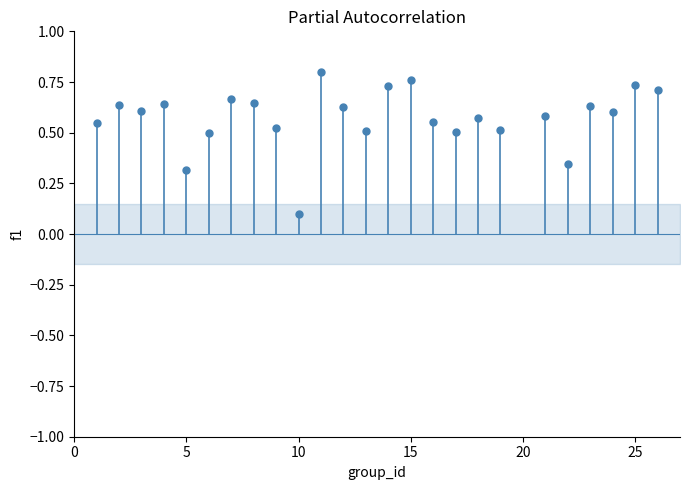

What is the range of X values (max minus min)?

25.0